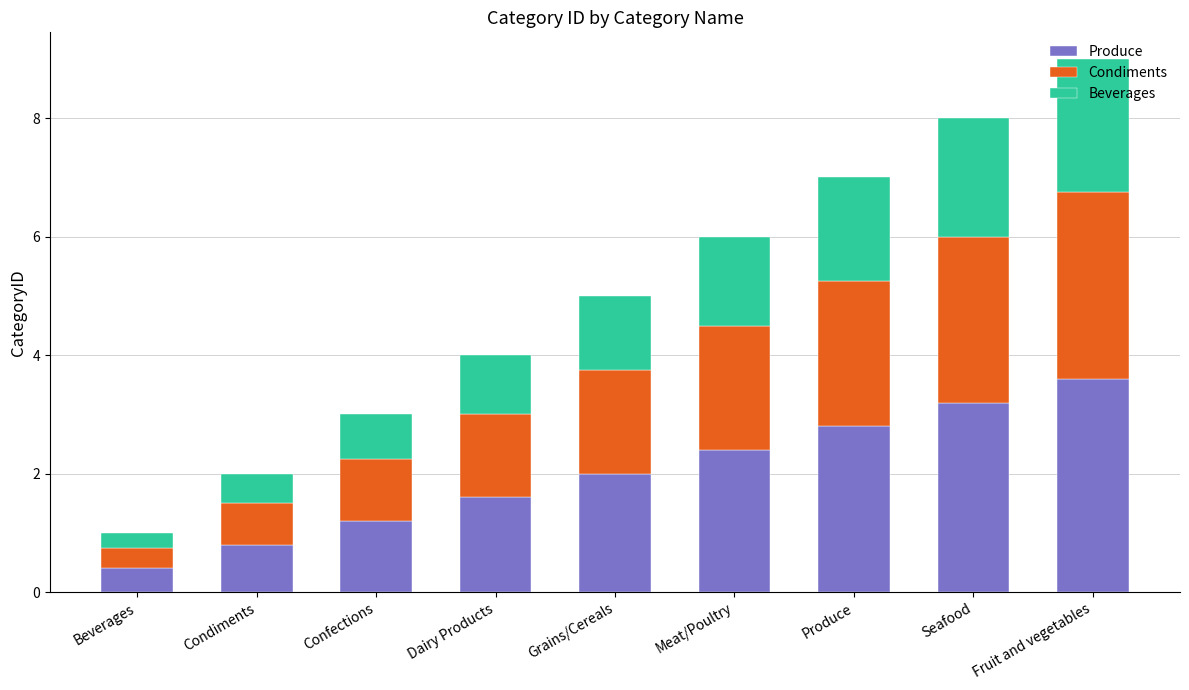

List the labels in order of Produce value, largest first.

Fruit and vegetables, Seafood, Produce, Meat/Poultry, Grains/Cereals, Dairy Products, Confections, Condiments, Beverages